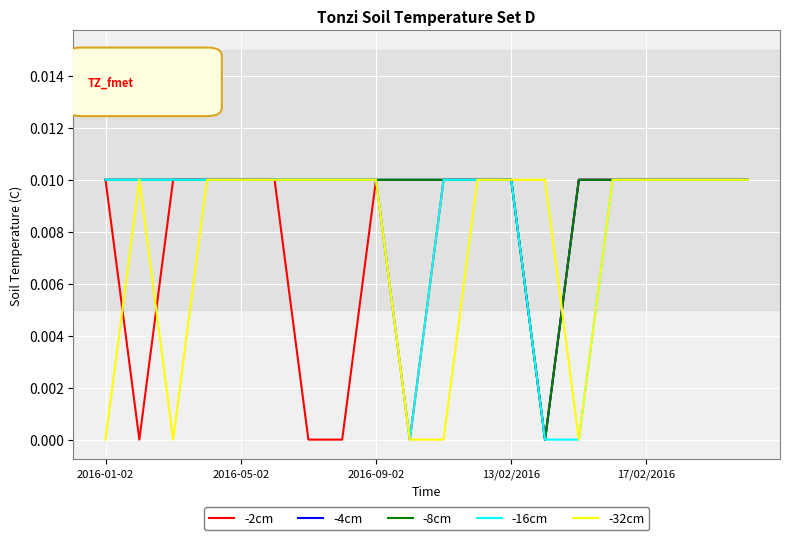

Does the chart display data point markers on the line(s)?

No